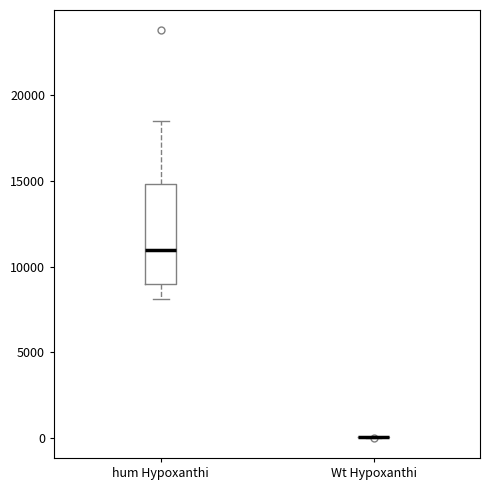

Where is the lower edge of the box for hum Hypoxanthi on the y-axis? The values are not printed on the chart, so give them approximately, as read against the axis.

9000